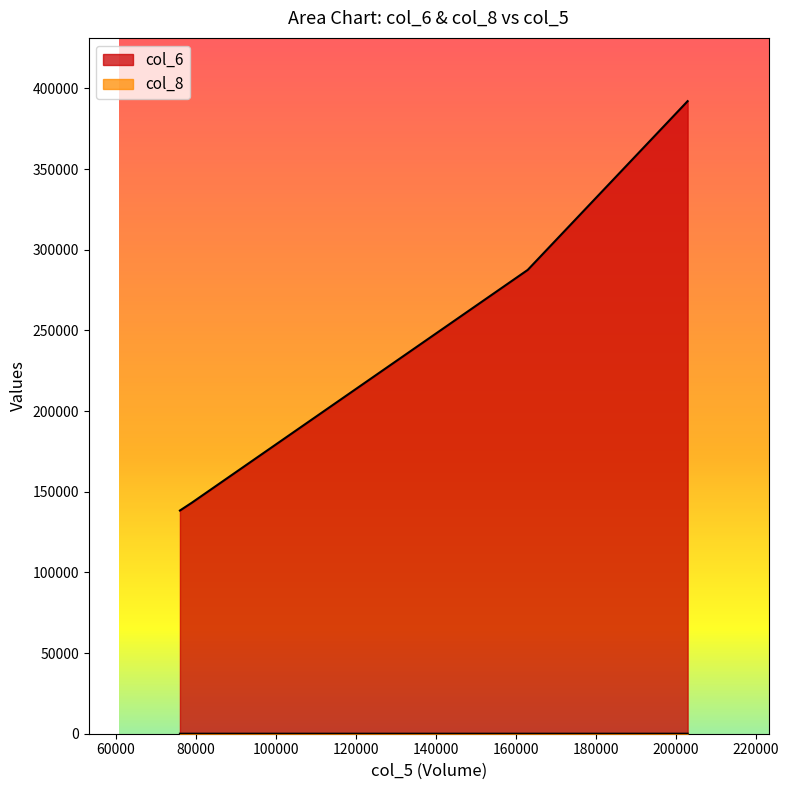

True or false: col_8 and col_6 cross at least once.

False